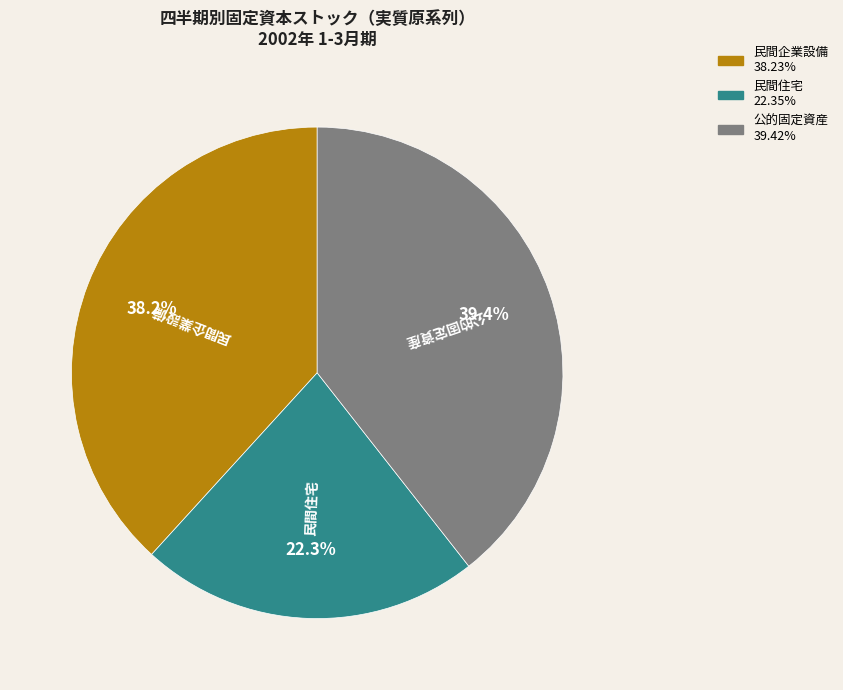

Is it true that 民間企業設備 is 44% of the pie?

False